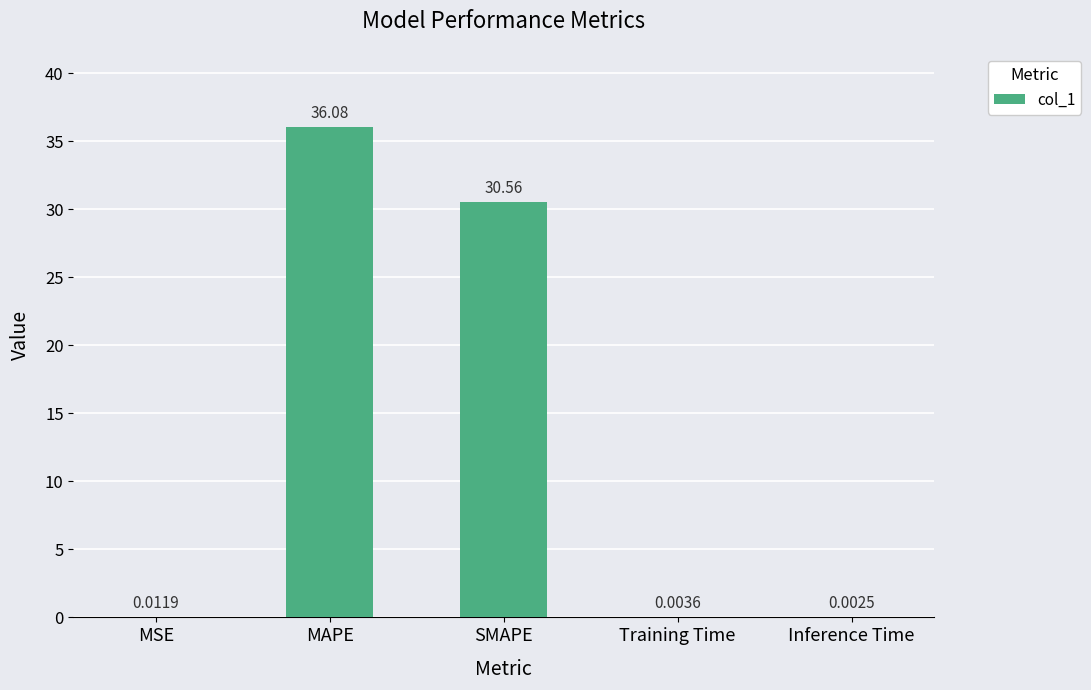

What is the sum of all values?

66.7